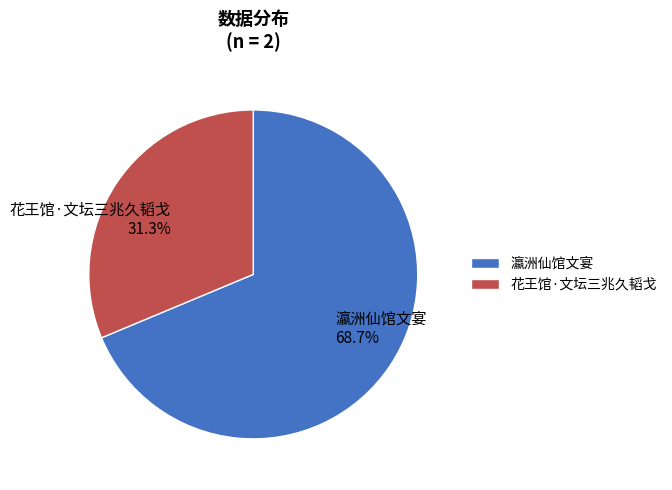

To the nearest percent, what is the difference between the 花王馆·文坛三兆久韬戈 and 瀛洲仙馆文宴 slice percentages?

37%